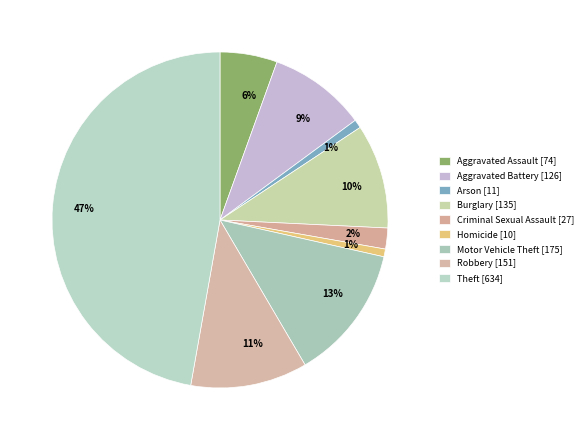

How many slices are in this pie chart?

9